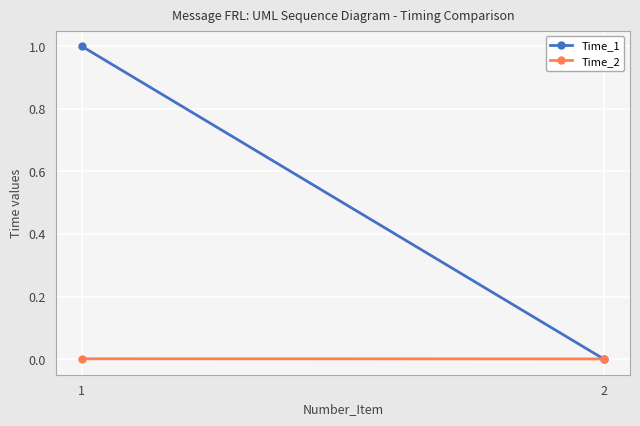

At how many categories does at least one series exceed 0?

2